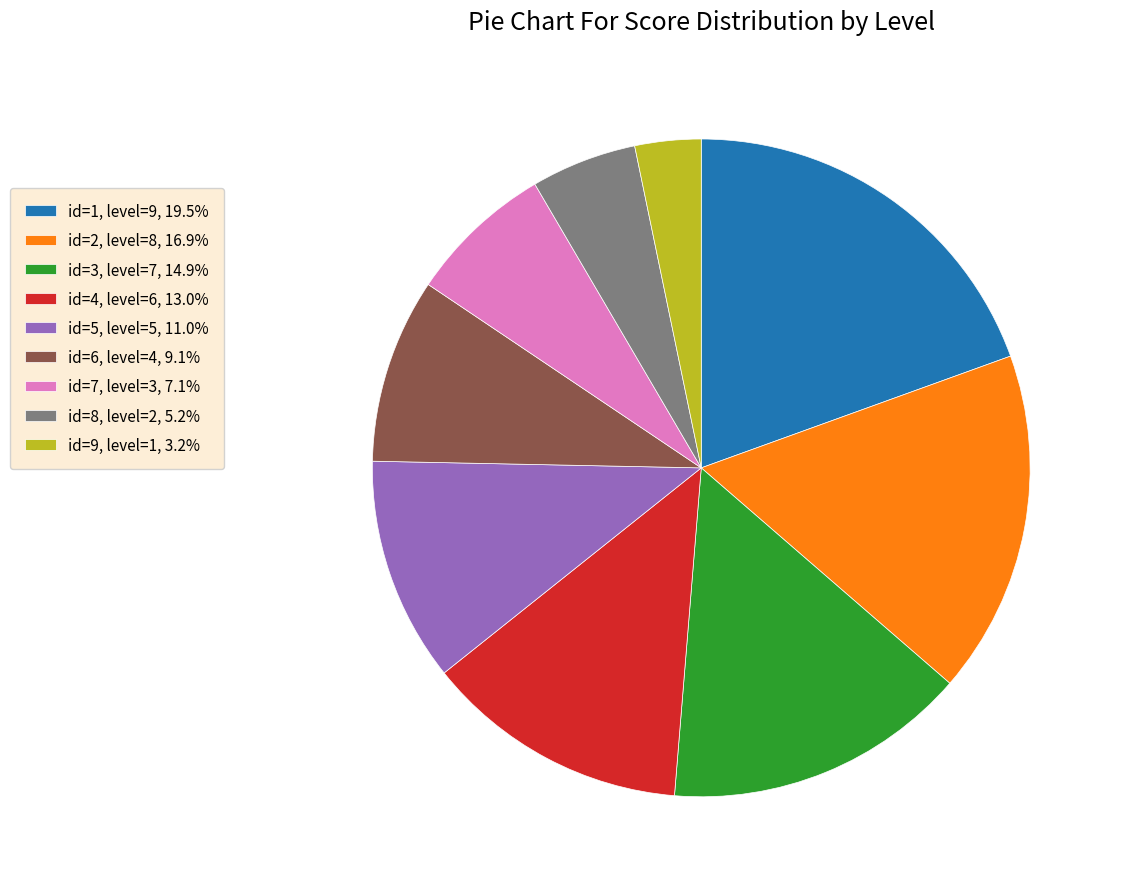

What is the largest slice in the pie chart?

id=1, level=9